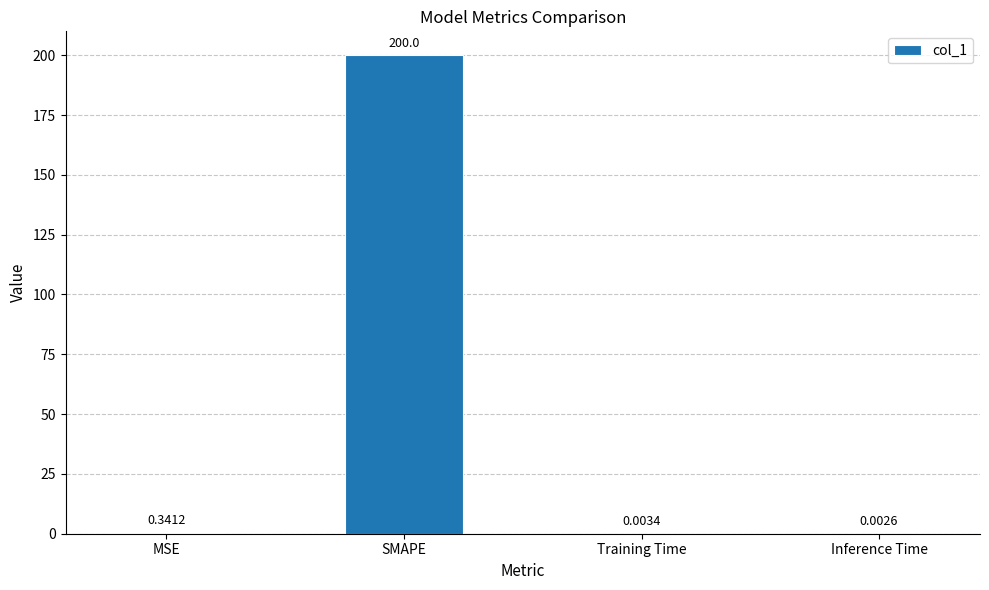

What is the sum of the values at Inference Time and SMAPE?

200.0